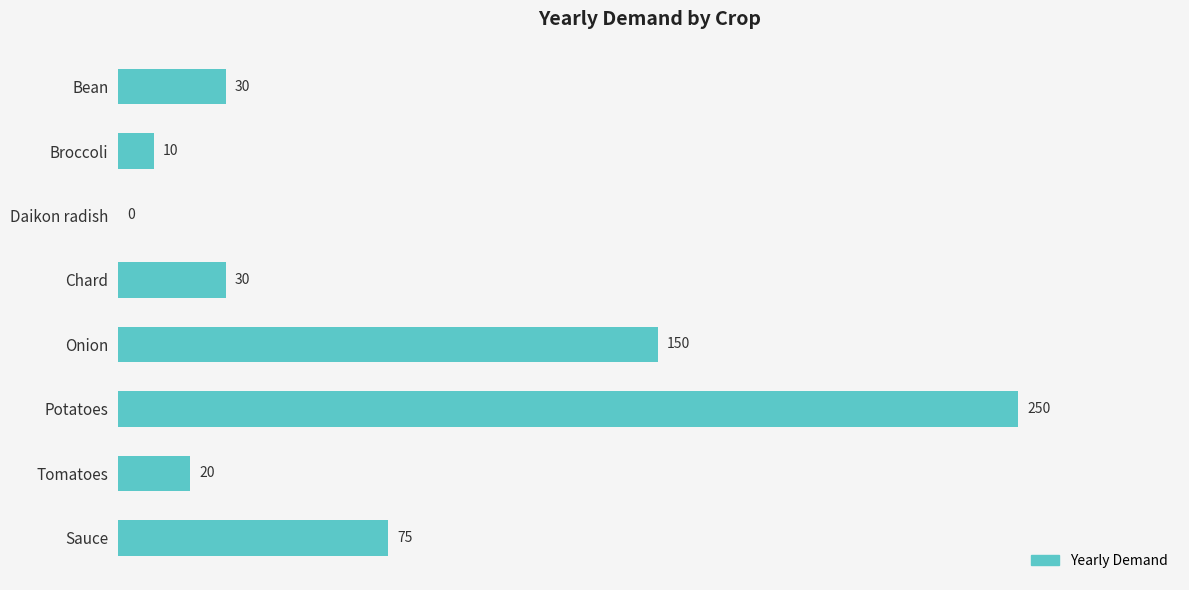

At which label is the value closest to 125?

Onion